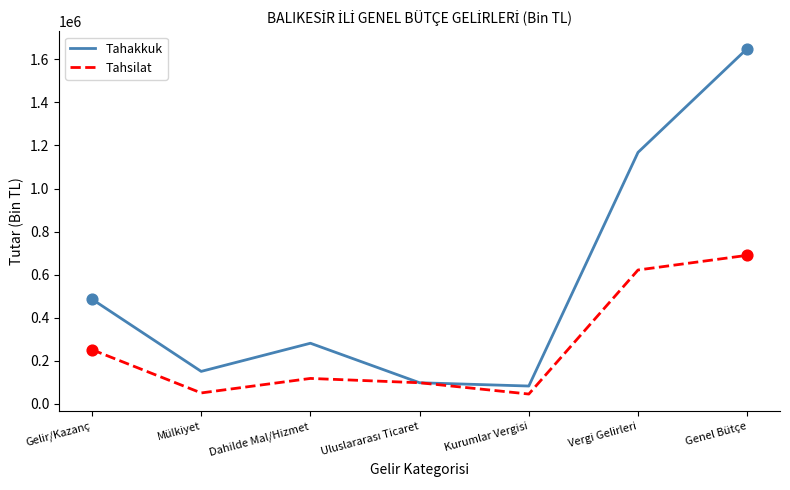

What is the spread (max minus min) of values at Gelir/Kazanç?

234383